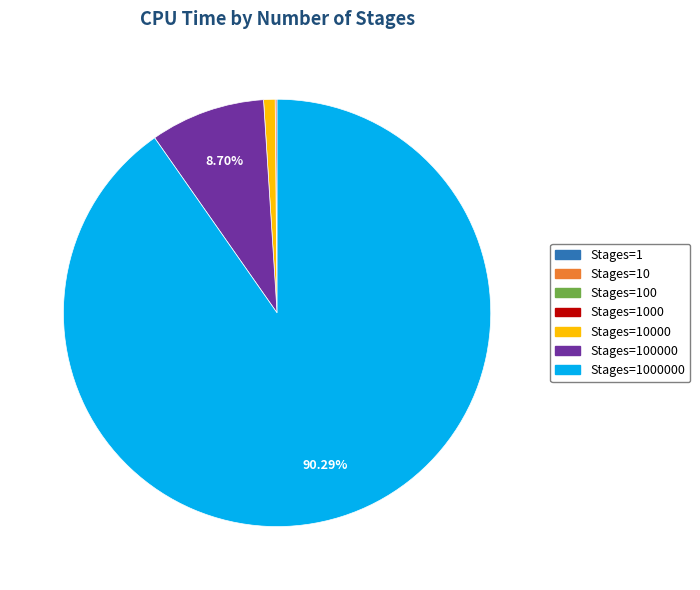

To the nearest percent, what is the average slice percentage?

14%